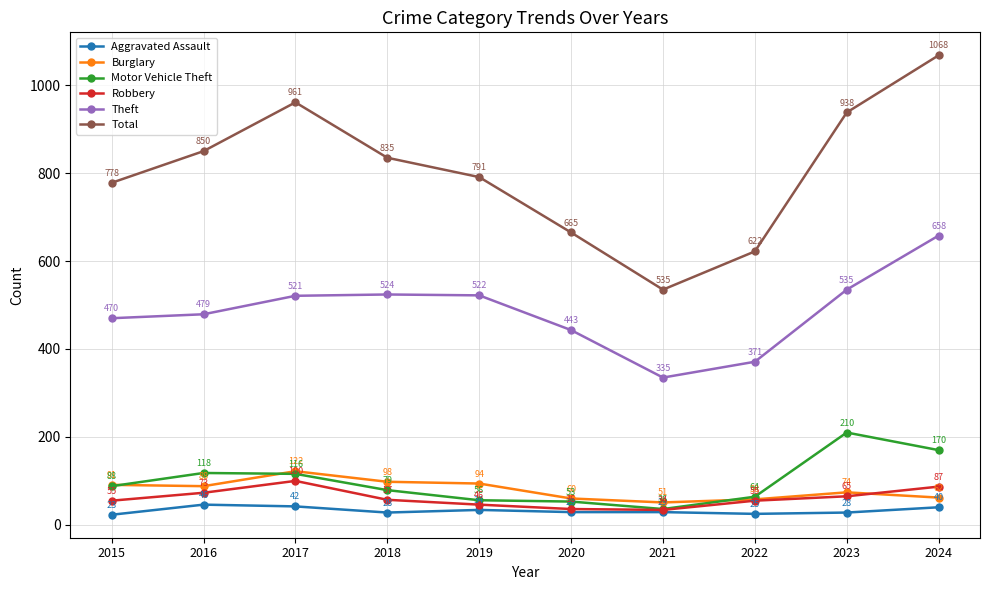

True or false: Robbery has a value of 34 at 2021.

True